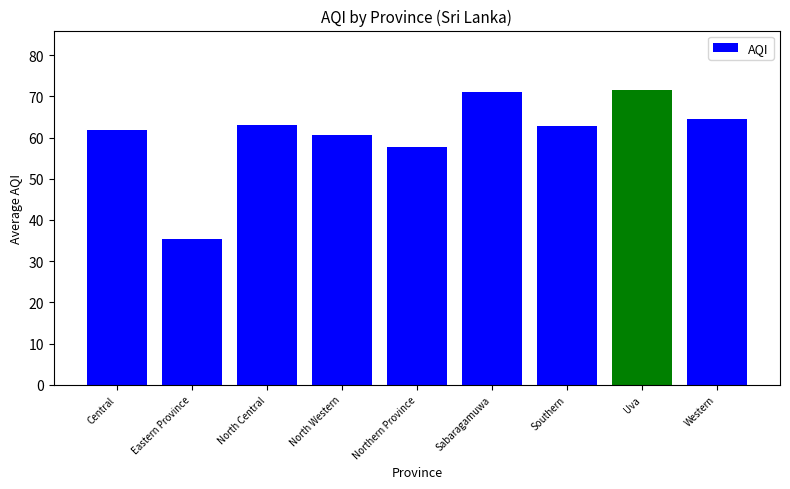

How many categories are shown in the chart?

9